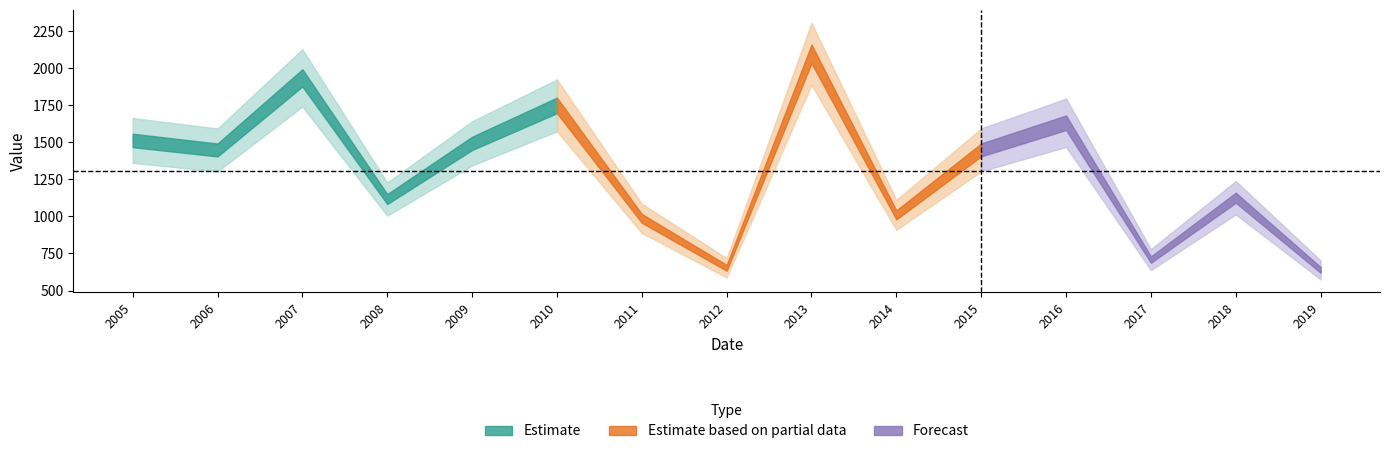

How many data points are above 1448?

8